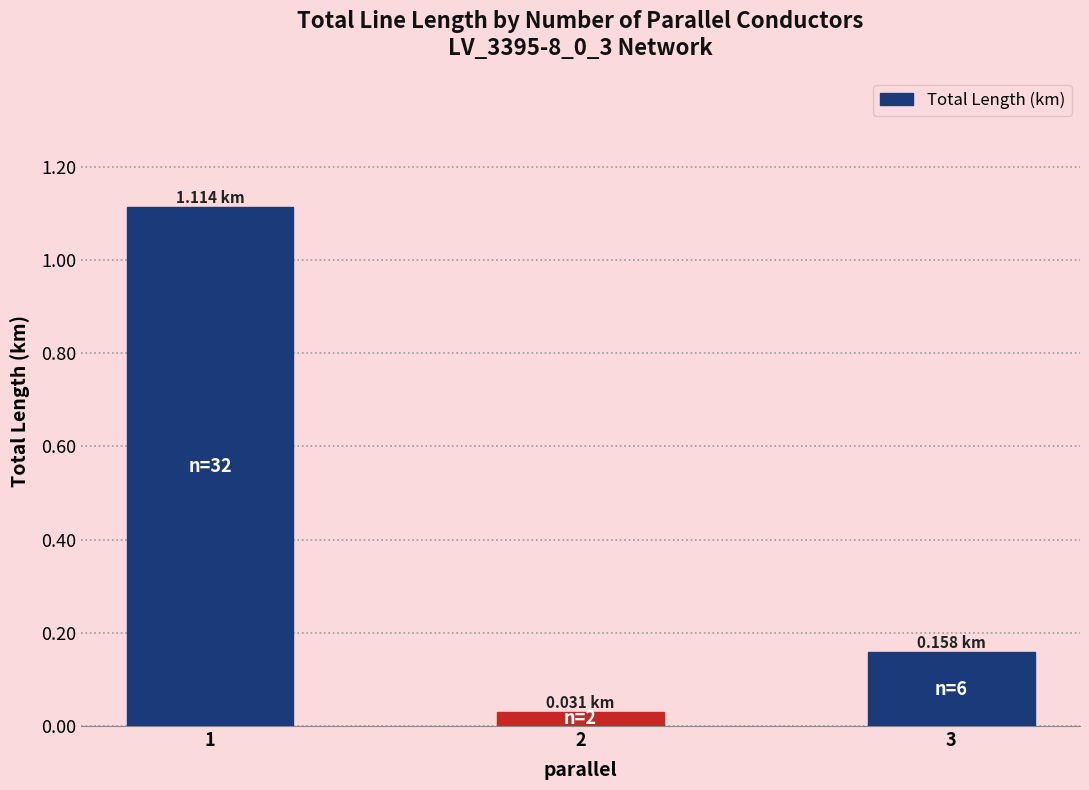

Between 3 and 2, which is larger?

3